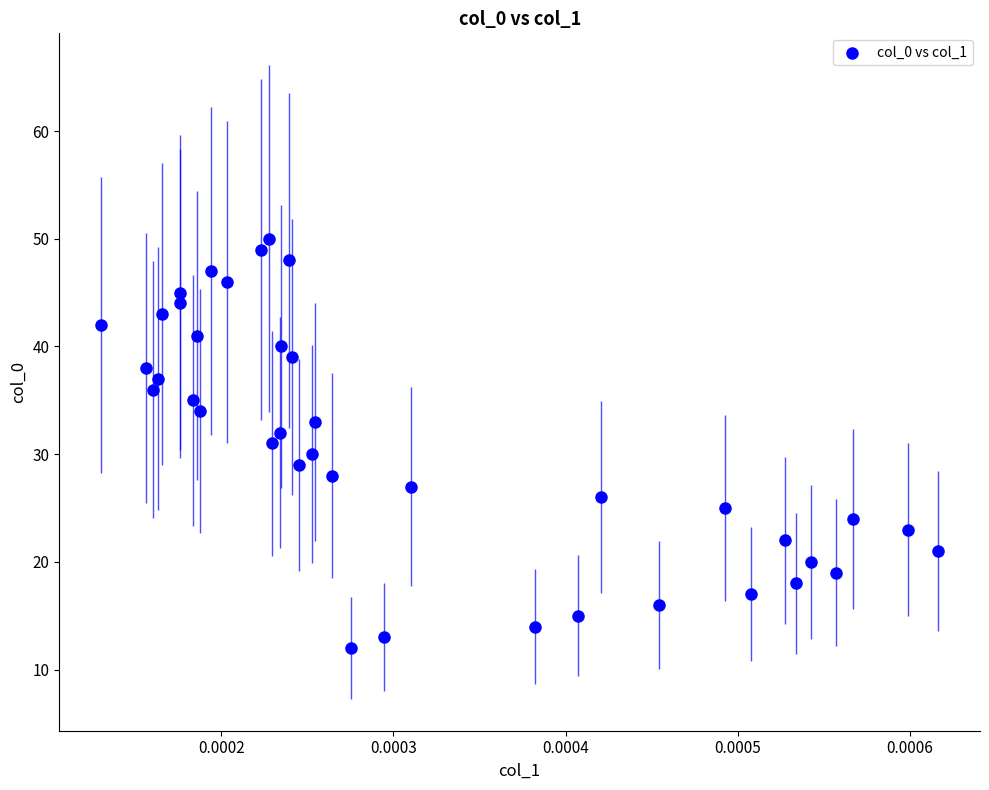

What is the range of Y values (max minus min)?

38